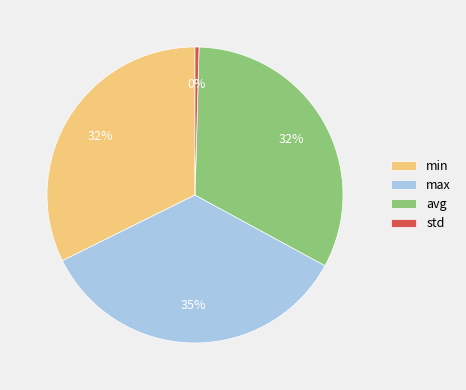

What is the largest slice in the pie chart?

max